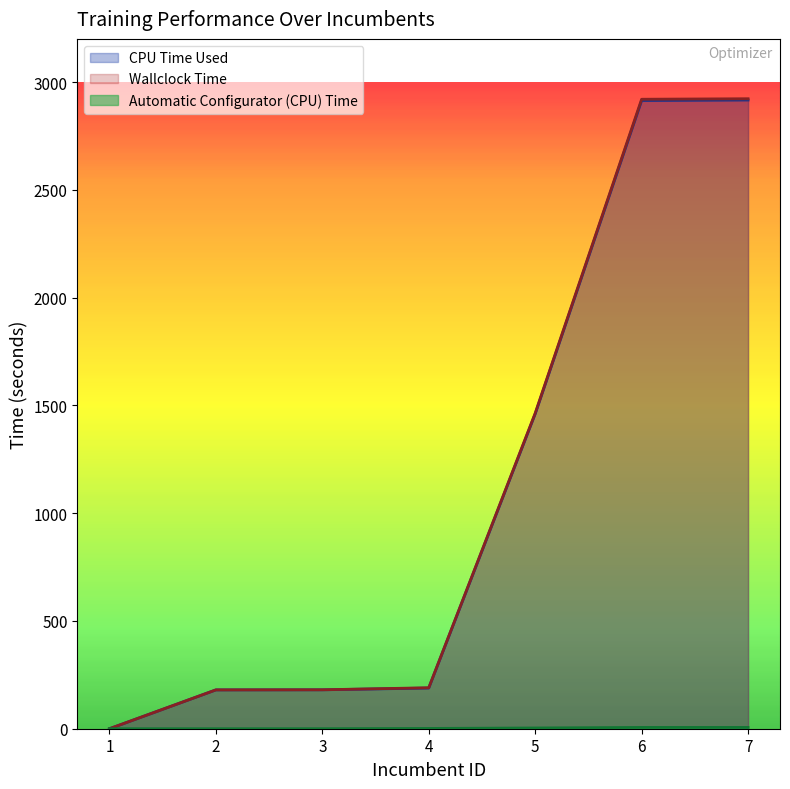

The Automatic Configurator (CPU) Time series shows 1.4 at 4. True or false?

True